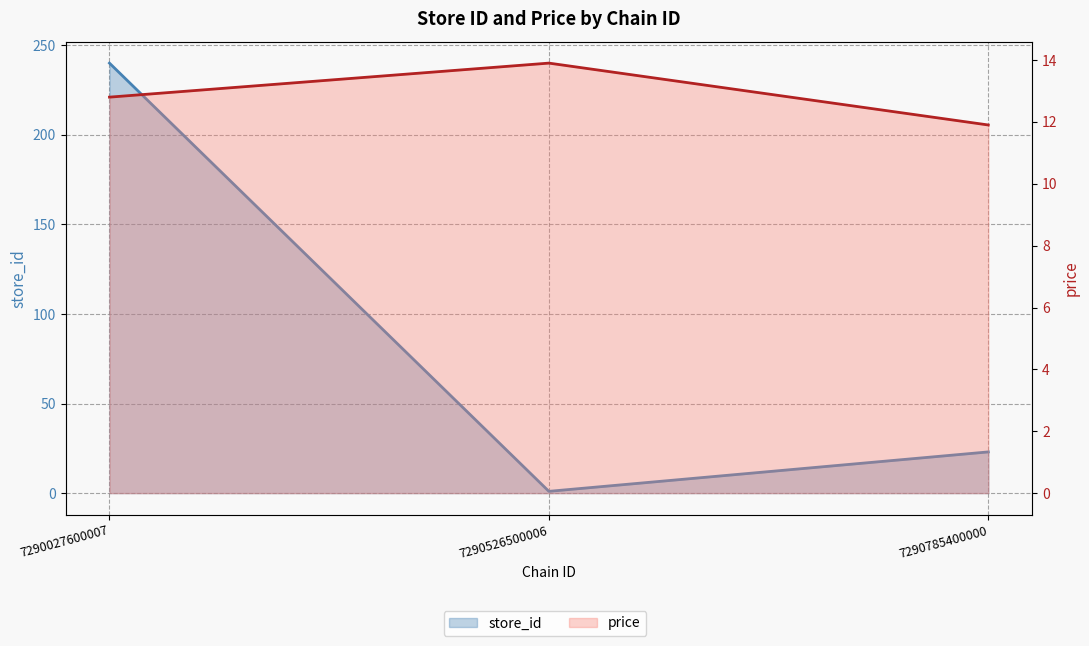

How many data points does each series have?

3